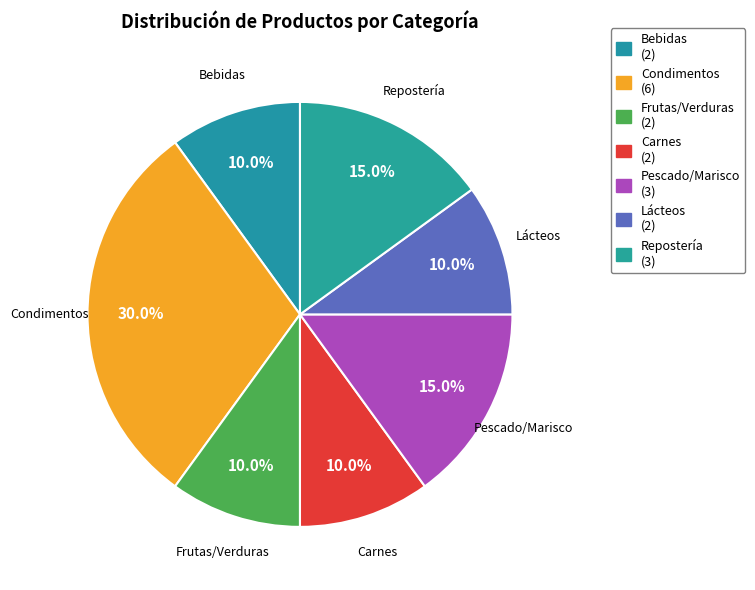

Which slice is the smallest?

Bebidas